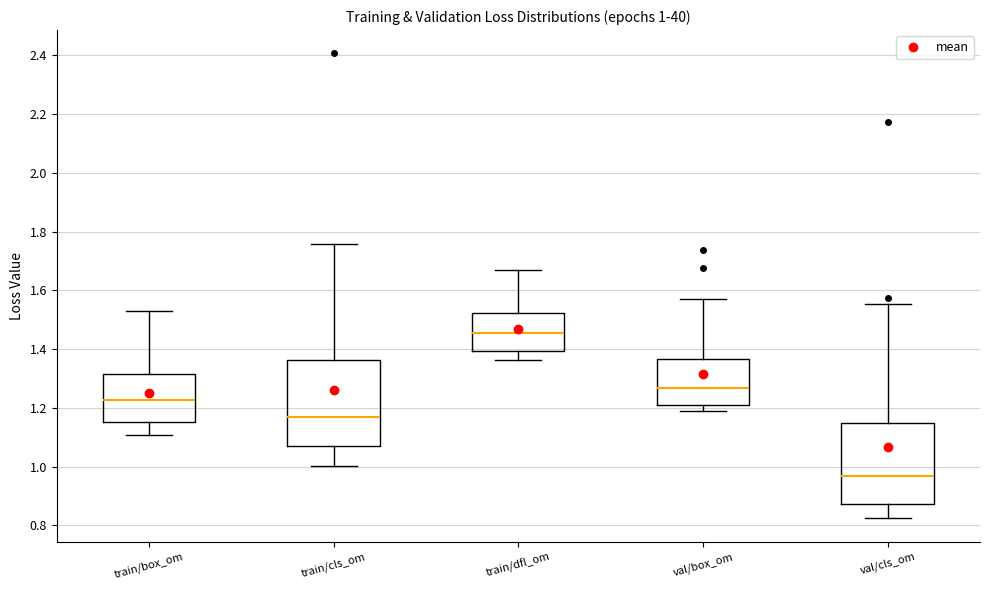

Which box has the lowest median line?

val/cls_om